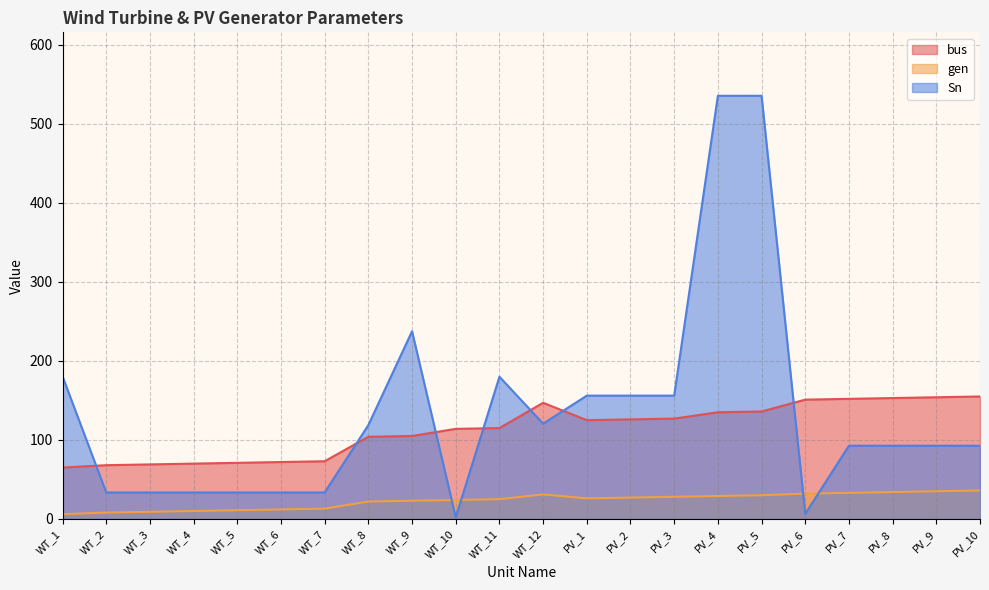

Which series has the largest total across all categories?

Sn